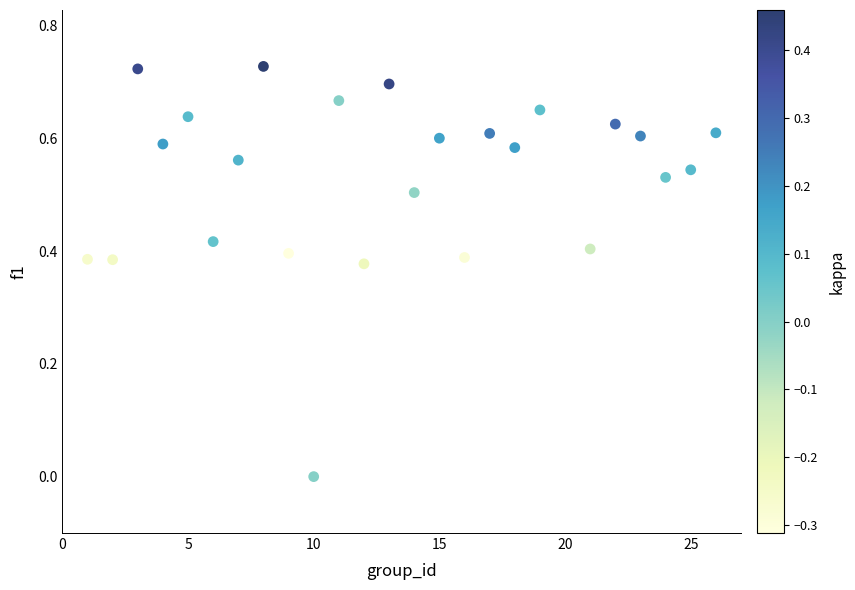

What is the range of X values (max minus min)?

25.0